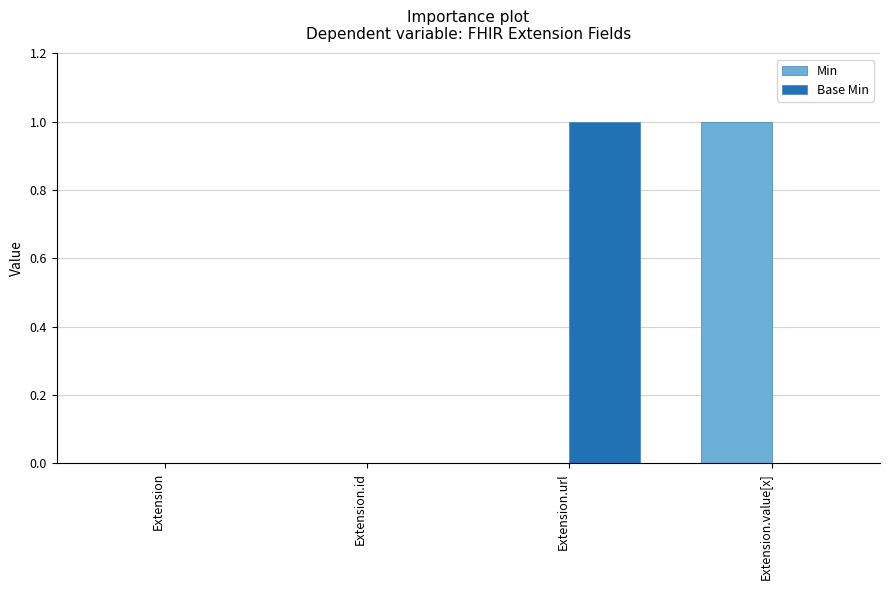

Which category has the highest value in the Base Min series?

Extension.url